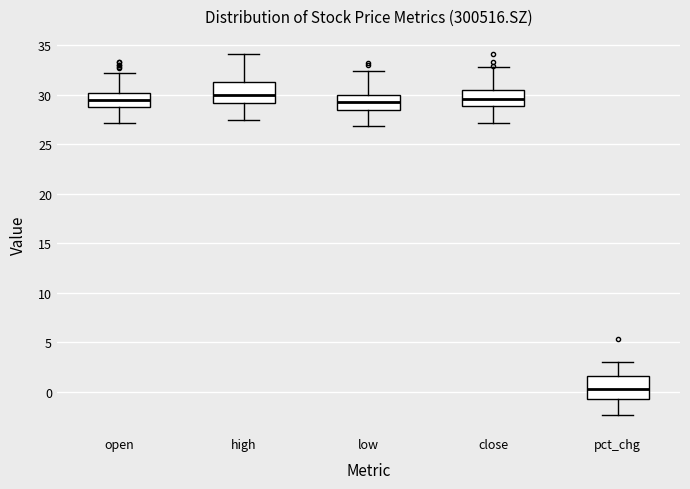

Reading left to right, transcribe this box plot: for each box, give where its median line is, the range the box spans, and where its two whiskers end, as read against the y-axis. The values are not printed on the chart, so give them approximately, as read against the axis.

open: median 29.5, box 29.0 to 30.0, whiskers 27.0 to 32.0
high: median 30.0, box 29.0 to 31.5, whiskers 27.5 to 34.0
low: median 29.5, box 28.5 to 30.0, whiskers 27.0 to 32.5
close: median 29.5, box 29.0 to 30.5, whiskers 27.0 to 33.0
pct_chg: median 0.5, box -0.5 to 1.5, whiskers -2.5 to 3.0